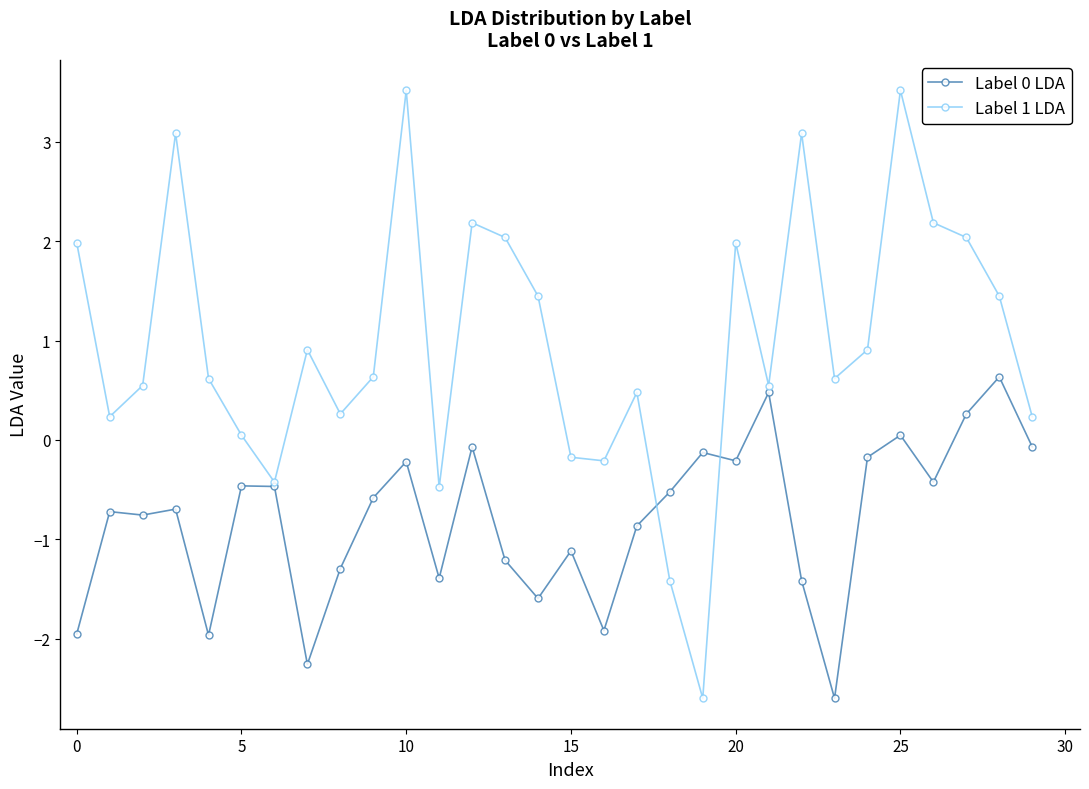

True or false: Label 0 LDA and Label 1 LDA intersect in this chart.

True